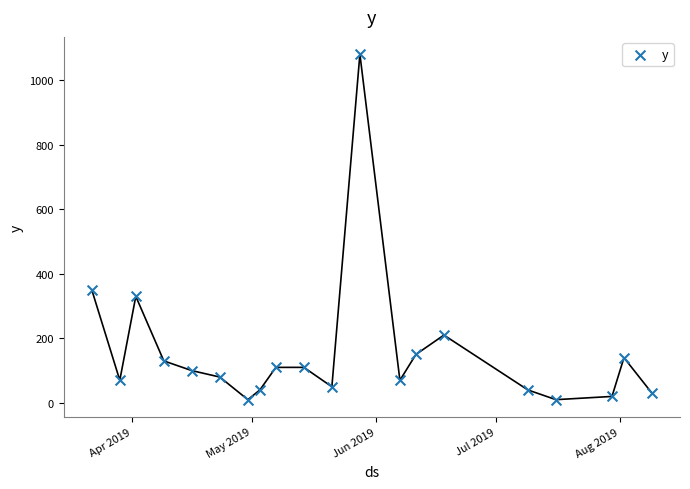

What Y value in the scatter plot is closest to 545?

350